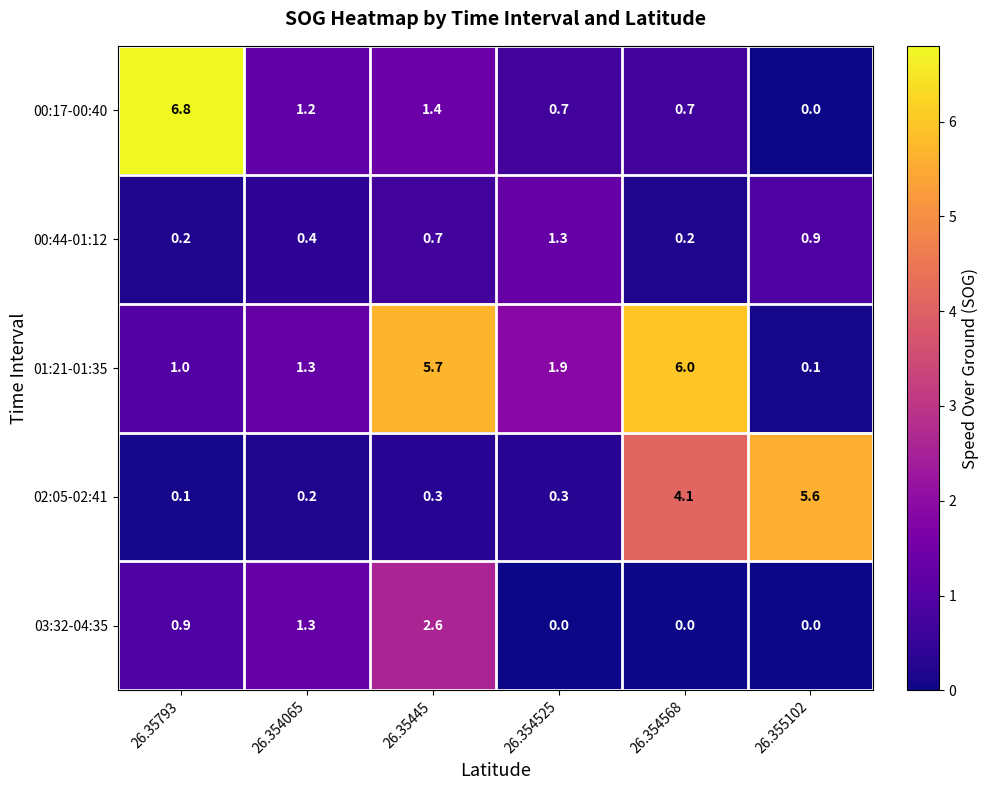

Is it true that 00:44-01:12 equals 1.3 at 26.354525?

True